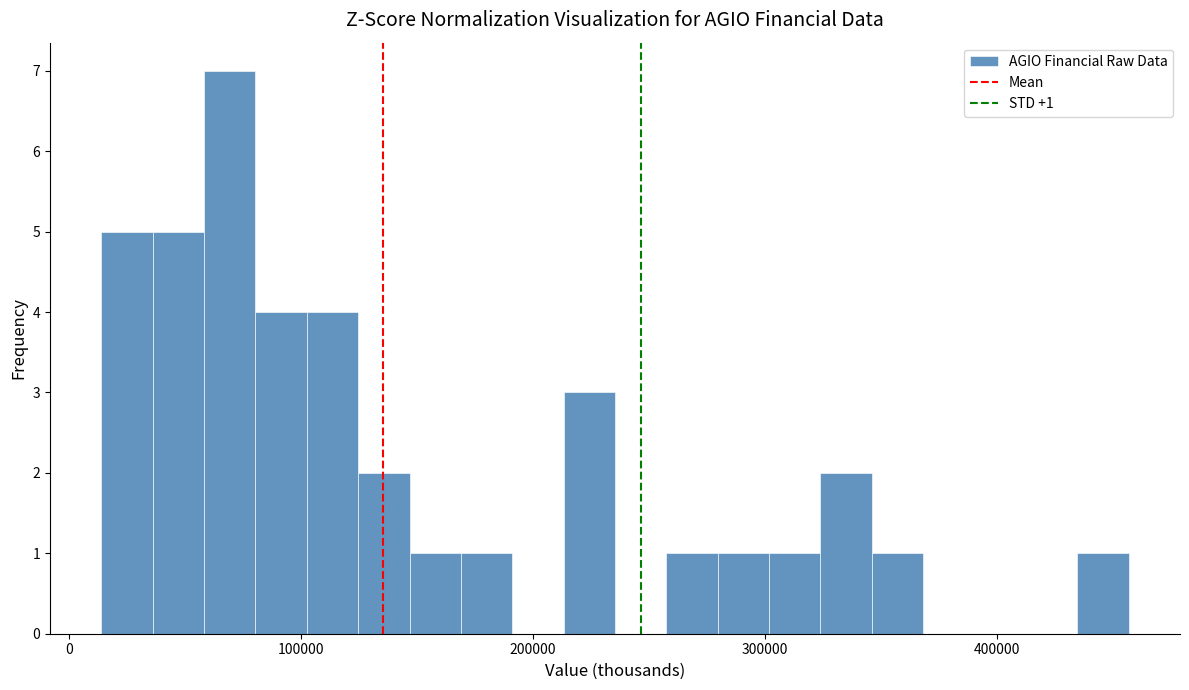

Around what value on the x-axis is the tallest bar? Give the approximate position of its centre, as read against the axis.

70000